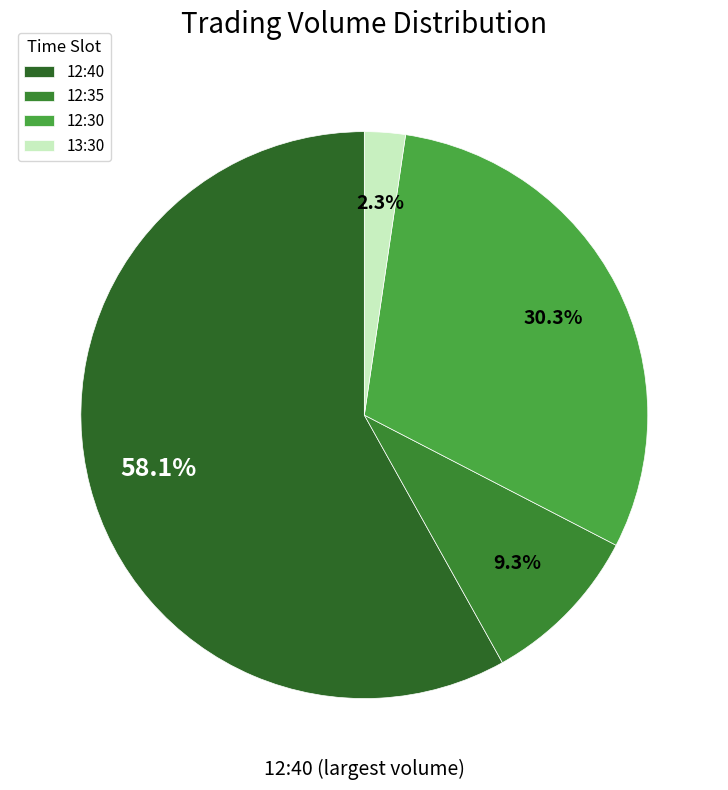

To the nearest percent, what is the difference between the largest and smallest slice percentages?

56%